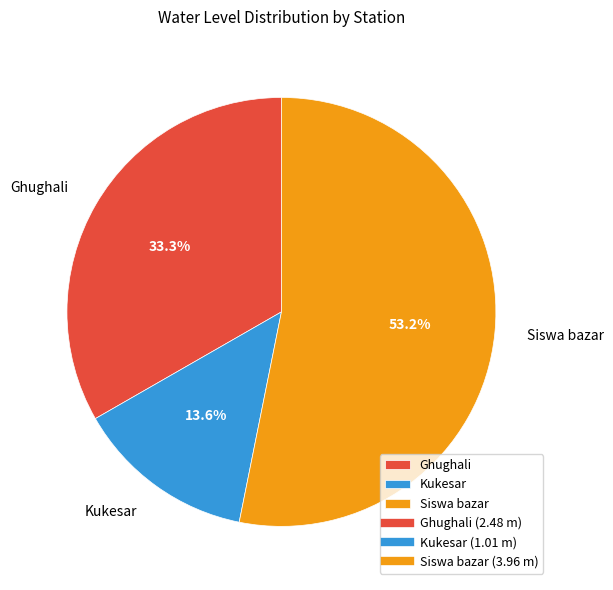

Which slice represents more than half of the pie?

Siswa bazar